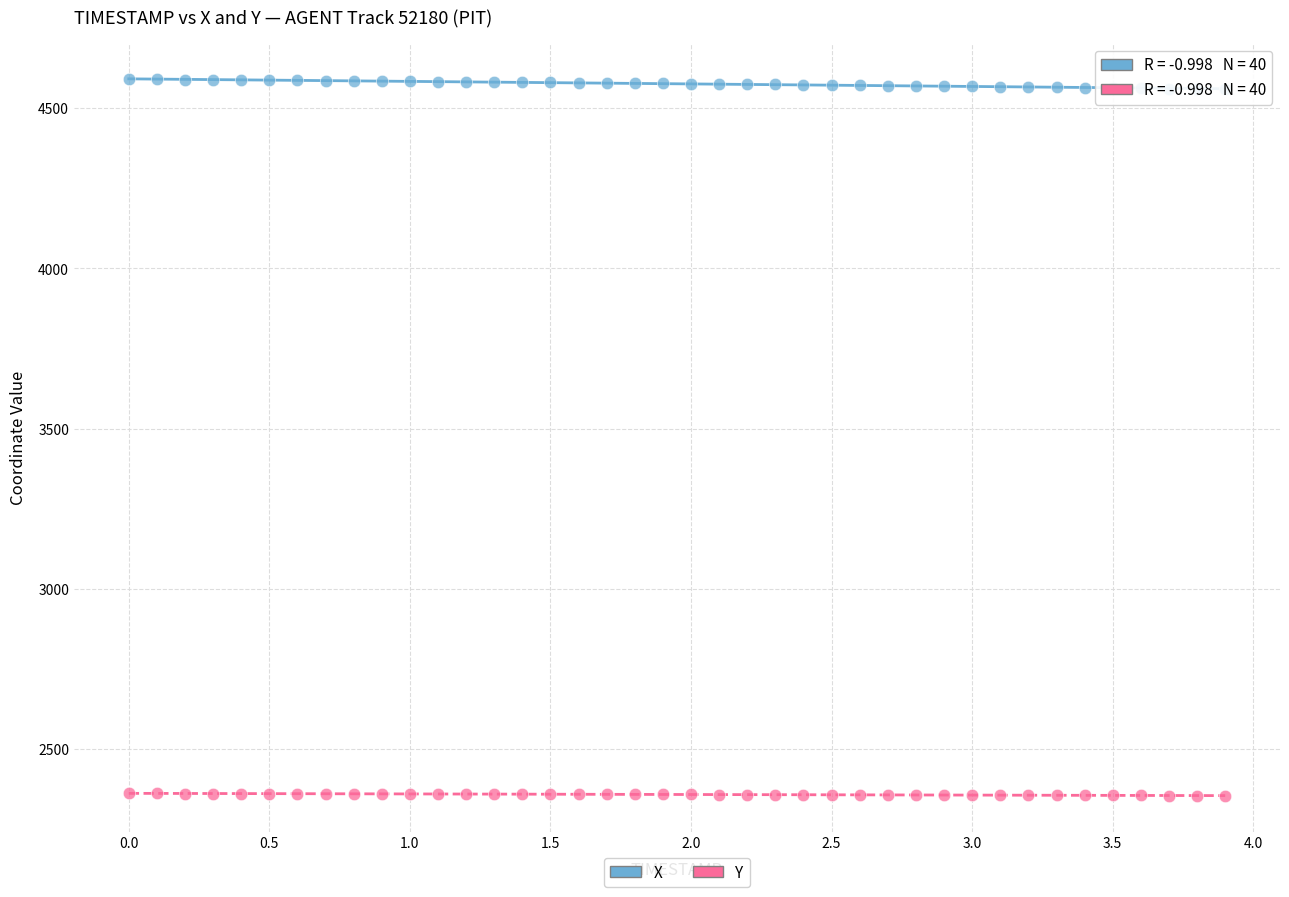

Which series reaches the maximum Y coordinate?

X